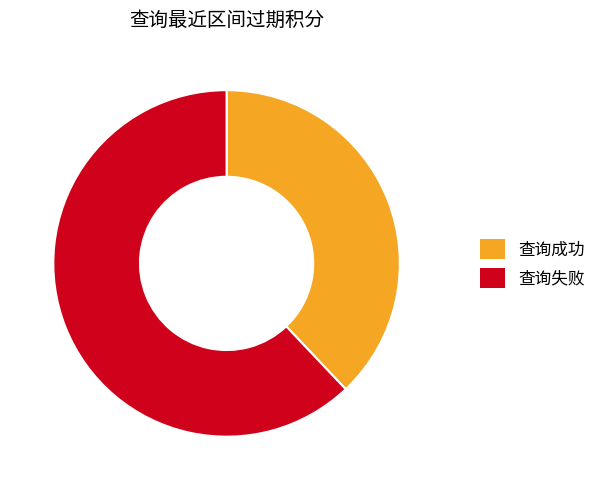

Is there a majority slice in this chart?

Yes